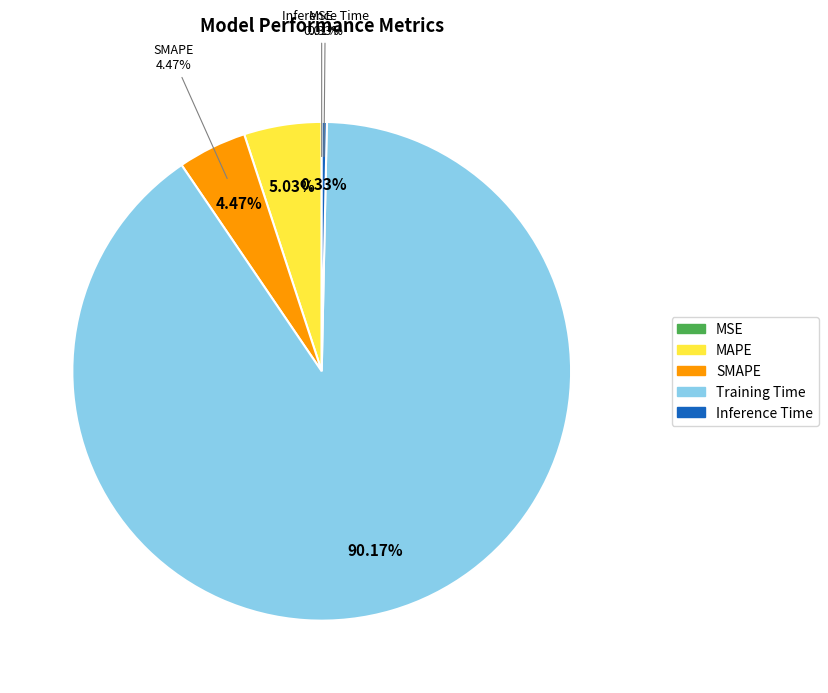

To the nearest percent, what portion does SMAPE represent?

4%